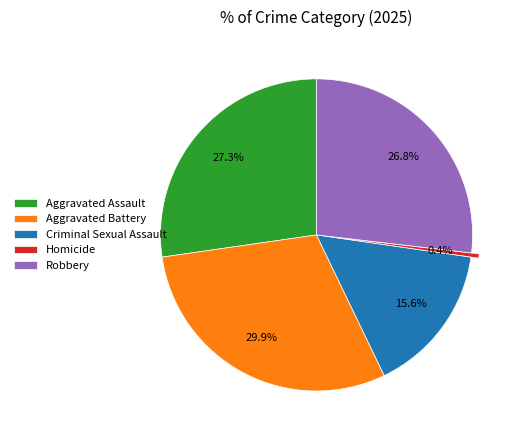

What is the ratio of the value at Criminal Sexual Assault to the value at Robbery?

0.6